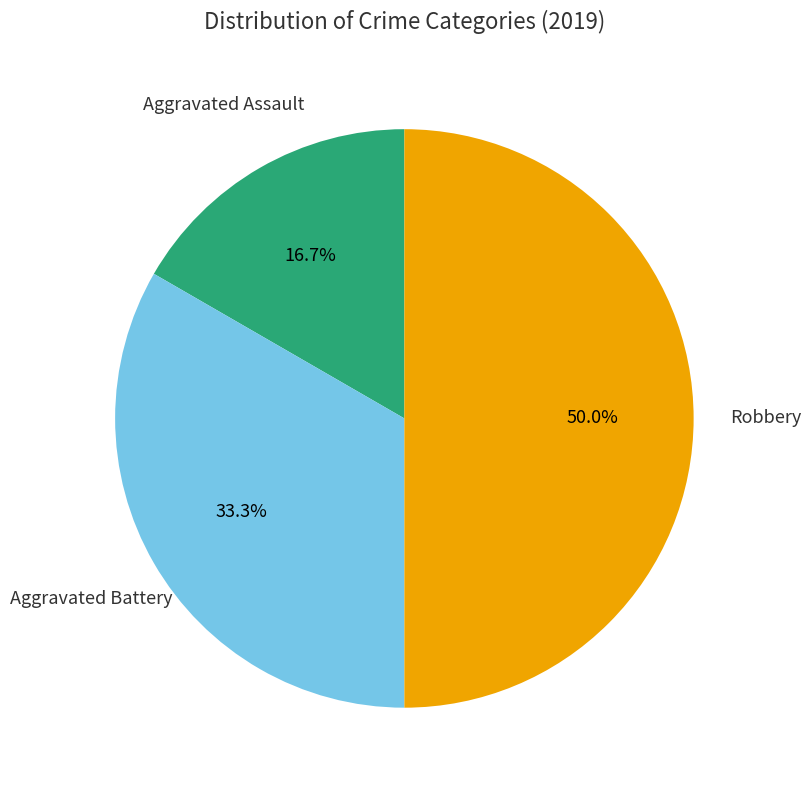

How many segments does this pie chart have?

3